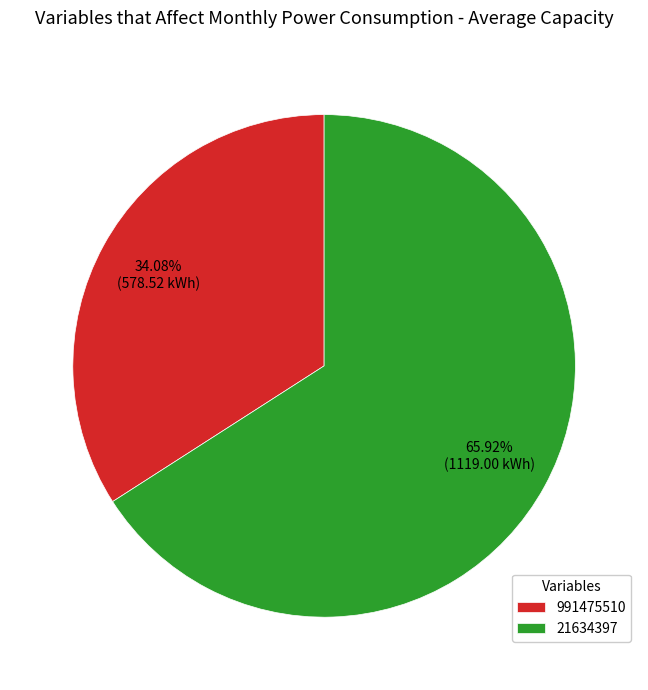

Rank the categories by value from highest to lowest.

21634397, 991475510